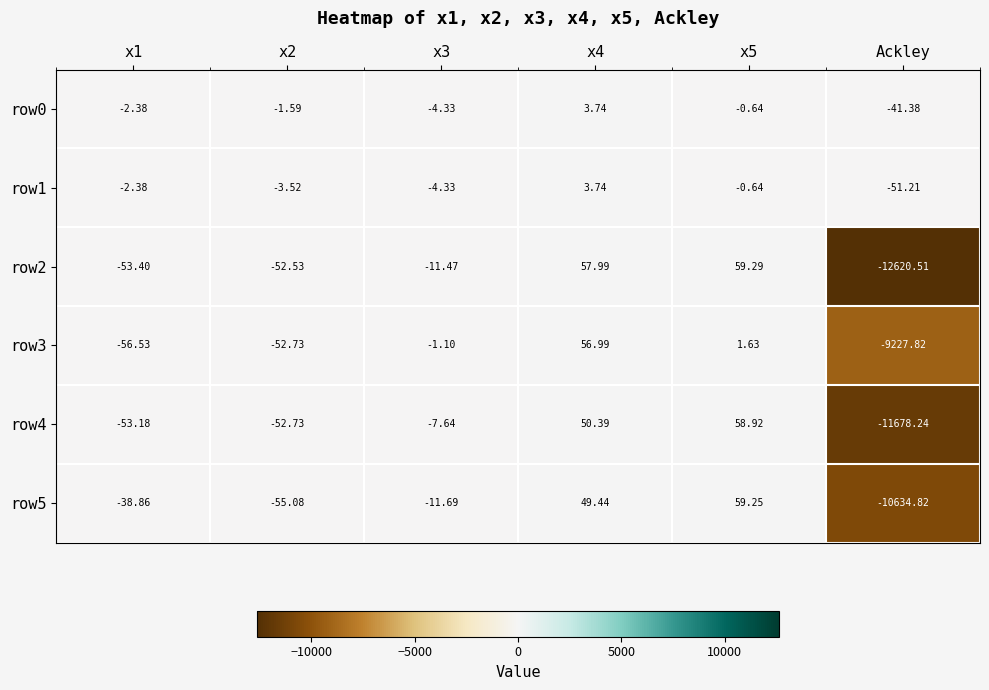

Which label corresponds to the smallest value in the chart?

Ackley